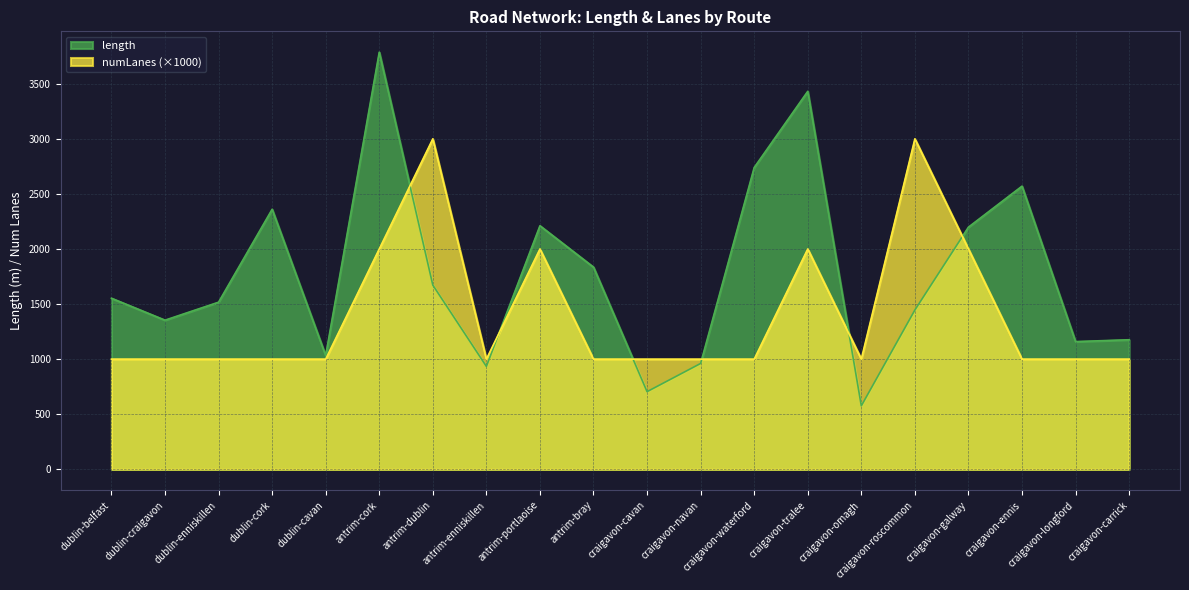

How many data points in length are less than 1553?

10